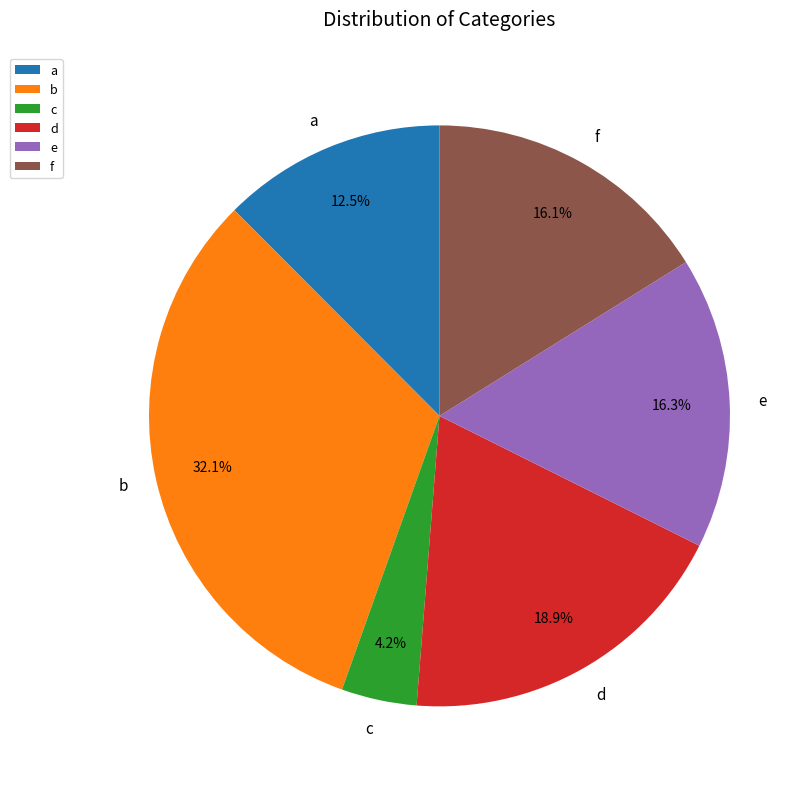

What is the largest slice in the pie chart?

b